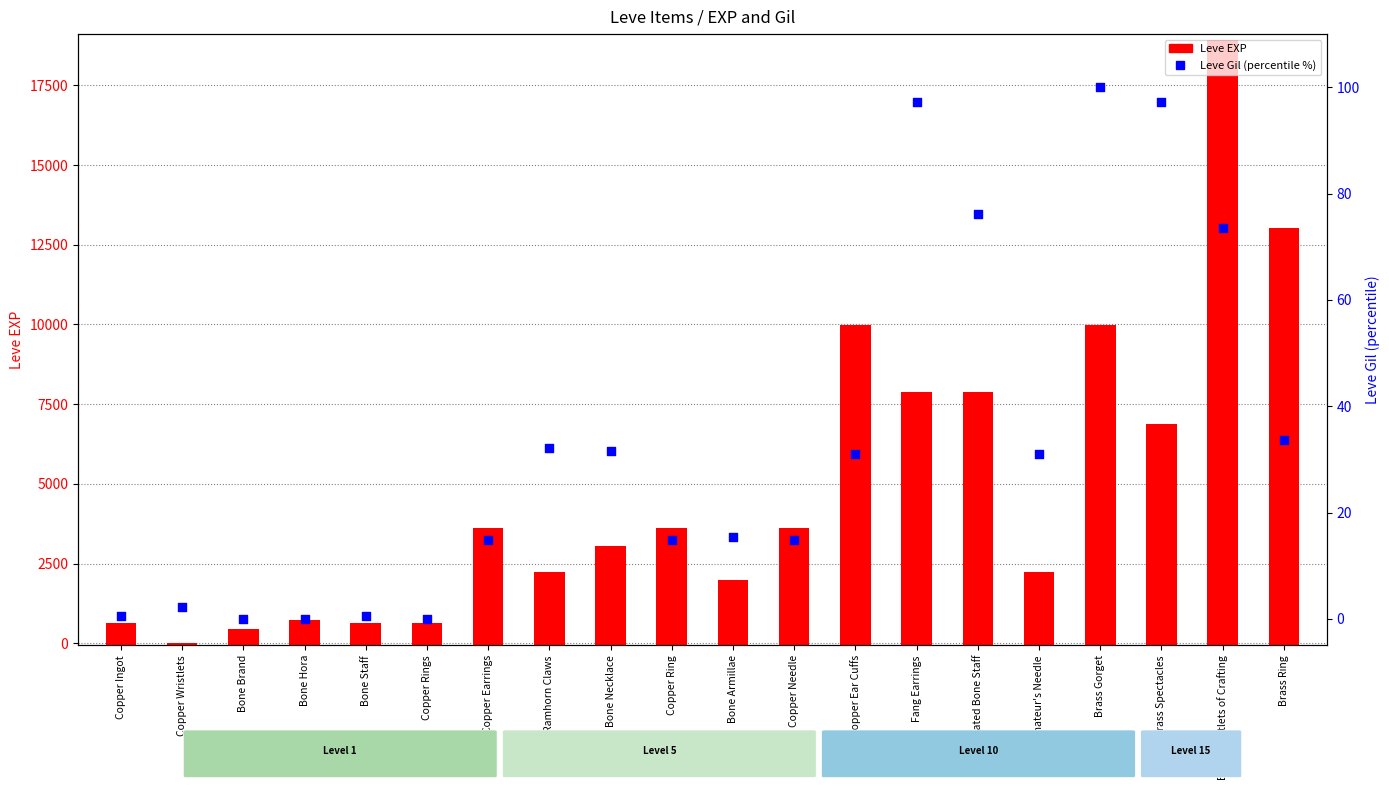

Which series has the widest spread of Y values?

Leve EXP